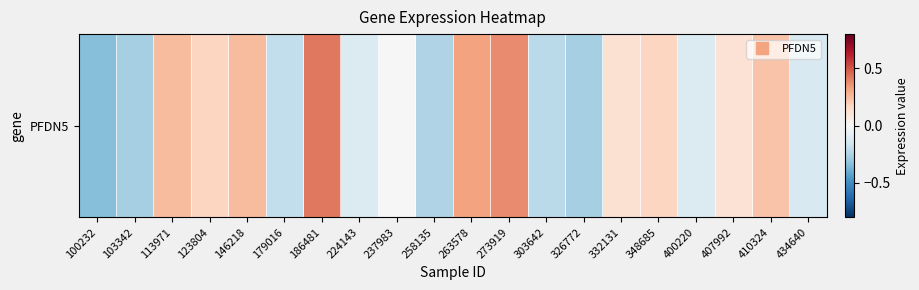

What is the change in value from 146218 to 407992?

-0.1